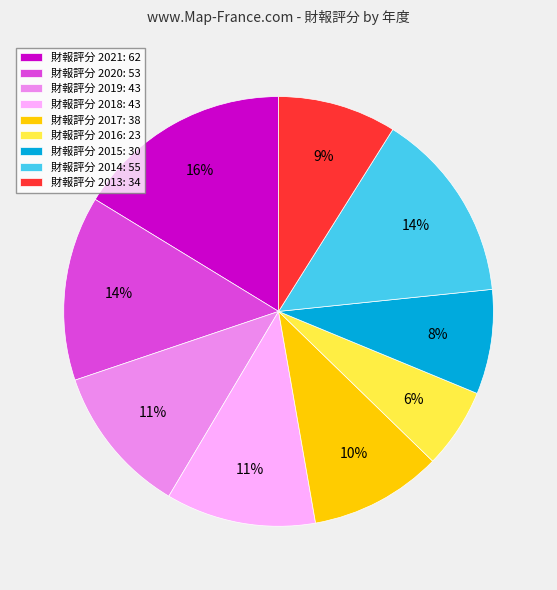

Between 財報評分 2016: 23 and 財報評分 2020: 53, which is larger?

財報評分 2020: 53